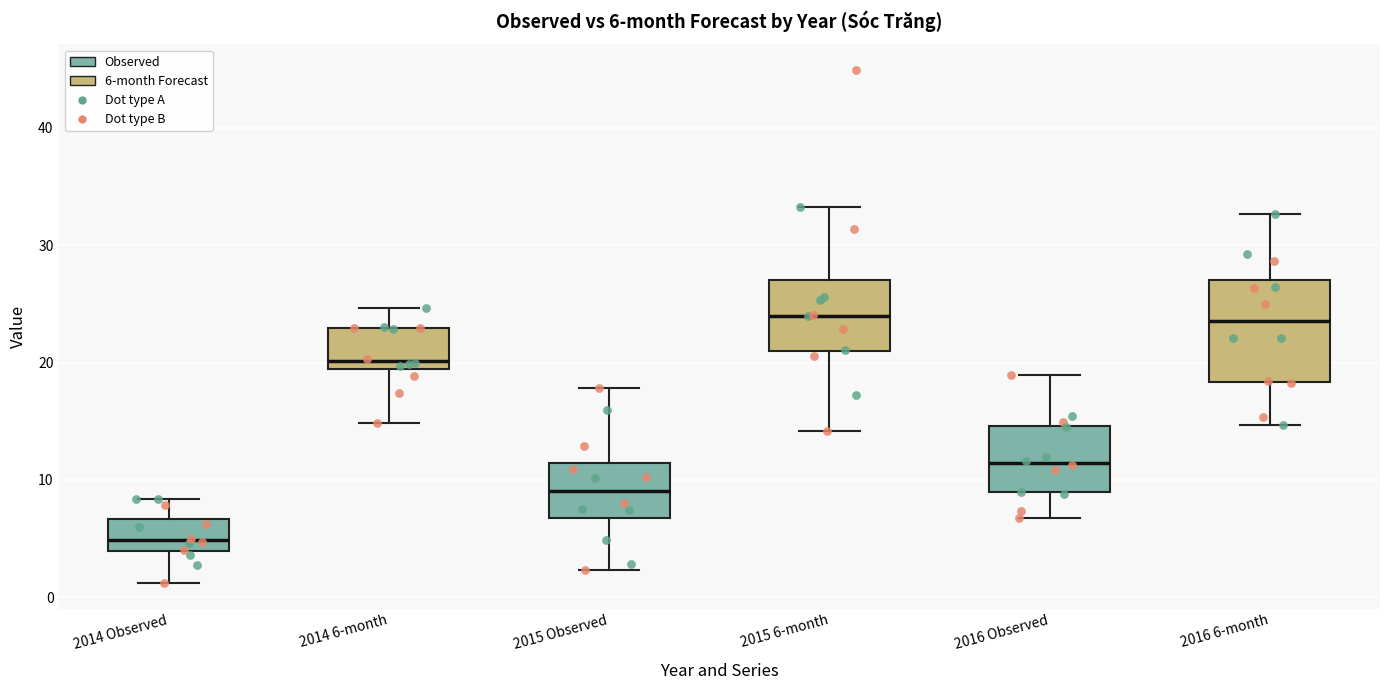

Which box's median line is the lowest?

2014 Observed